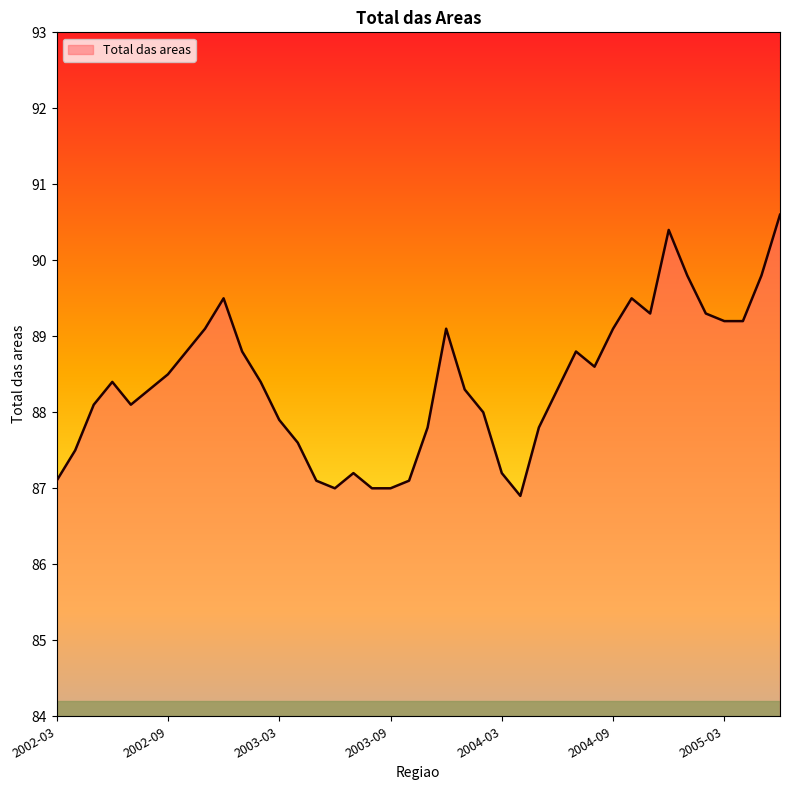

Reading left to right, transcribe all the data shown in this chart.

87.1	87.5	88.1	88.4	88.1	88.3	88.5	88.8	89.1	89.5	88.8	88.4	87.9	87.6	87.1	87.0	87.2	87.0	87.0	87.1	87.8	89.1	88.3	88.0	87.2	86.9	87.8	88.3	88.8	88.6	89.1	89.5	89.3	90.4	89.8	89.3	89.2	89.2	89.8	90.6